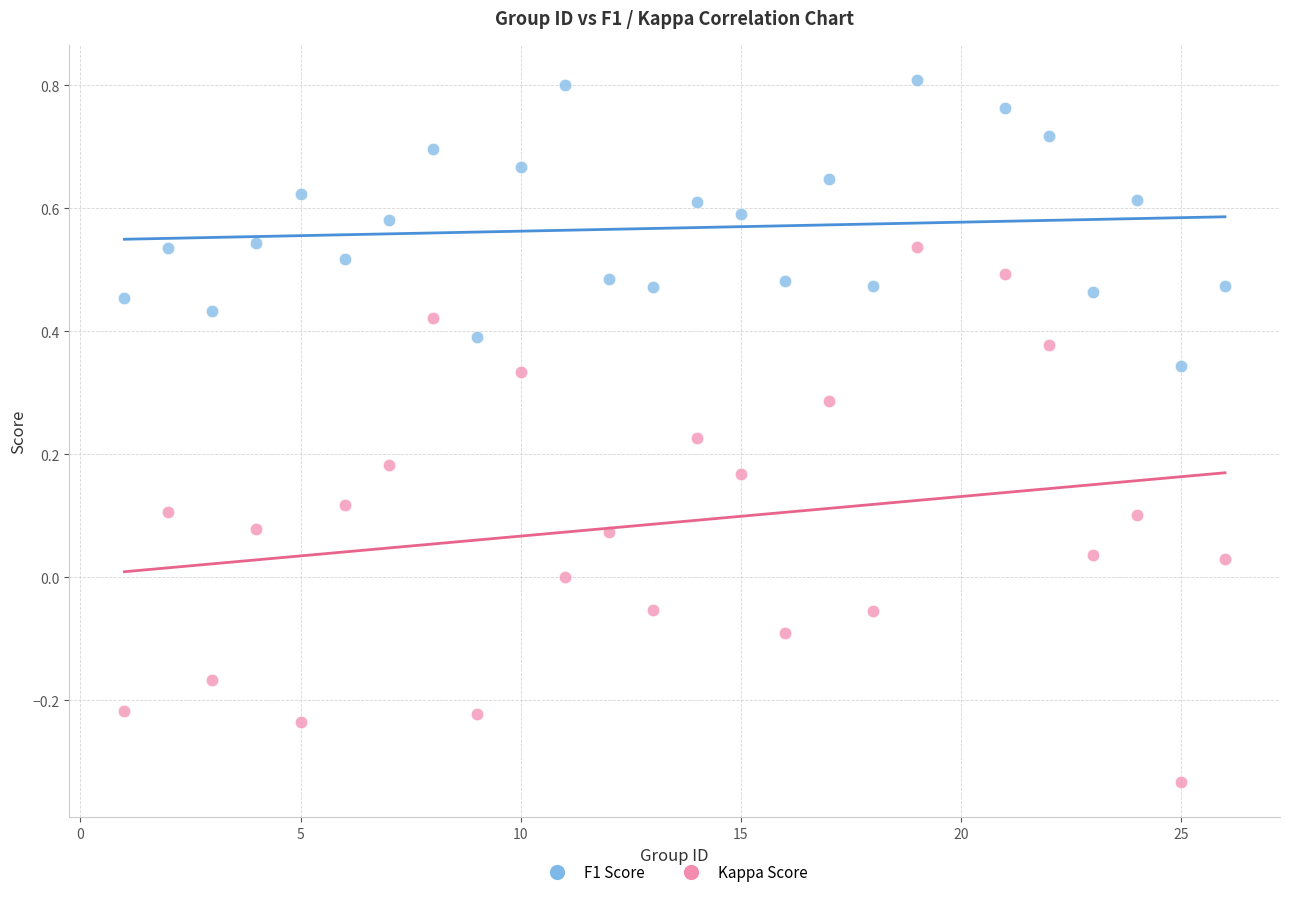

What are all the series names shown in the legend?

F1 Score, Kappa Score